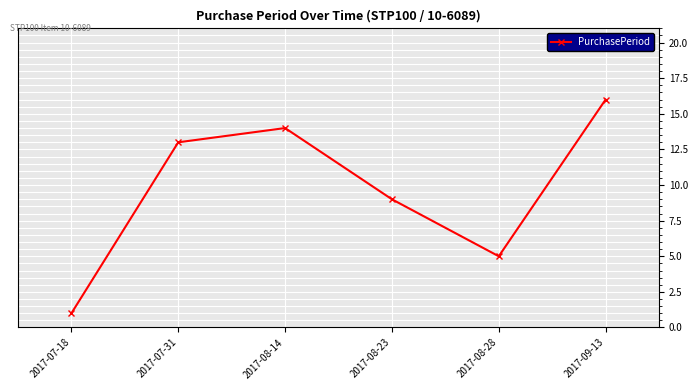

Rank the categories by value from highest to lowest.

2017-09-13, 2017-08-14, 2017-07-31, 2017-08-23, 2017-08-28, 2017-07-18